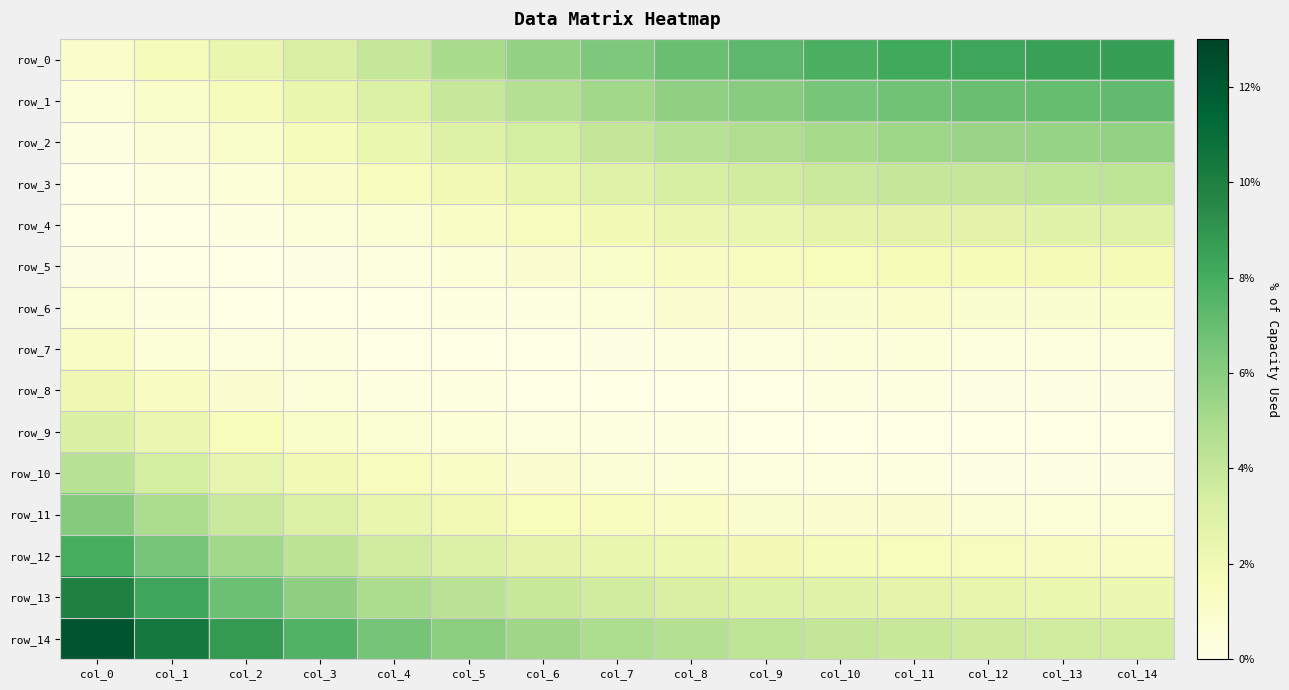

Reading left to right, list all the values displayed in this chart.

row_0: col_0=0.0	col_1=0.0	col_2=0.0	col_3=0.0	col_4=0.0	col_5=0.0	col_6=0.1	col_7=0.1	col_8=0.1	col_9=0.1	col_10=0.1	col_11=0.1	col_12=0.1	col_13=0.1	col_14=0.1
row_1: col_0=0.0	col_1=0.0	col_2=0.0	col_3=0.0	col_4=0.0	col_5=0.0	col_6=0.0	col_7=0.1	col_8=0.1	col_9=0.1	col_10=0.1	col_11=0.1	col_12=0.1	col_13=0.1	col_14=0.1
row_2: col_0=0.0	col_1=0.0	col_2=0.0	col_3=0.0	col_4=0.0	col_5=0.0	col_6=0.0	col_7=0.0	col_8=0.0	col_9=0.0	col_10=0.1	col_11=0.1	col_12=0.1	col_13=0.1	col_14=0.1
row_3: col_0=0.0	col_1=0.0	col_2=0.0	col_3=0.0	col_4=0.0	col_5=0.0	col_6=0.0	col_7=0.0	col_8=0.0	col_9=0.0	col_10=0.0	col_11=0.0	col_12=0.0	col_13=0.0	col_14=0.0
row_4: col_0=0.0	col_1=0.0	col_2=0.0	col_3=0.0	col_4=0.0	col_5=0.0	col_6=0.0	col_7=0.0	col_8=0.0	col_9=0.0	col_10=0.0	col_11=0.0	col_12=0.0	col_13=0.0	col_14=0.0
row_5: col_0=0.0	col_1=0.0	col_2=0.0	col_3=0.0	col_4=0.0	col_5=0.0	col_6=0.0	col_7=0.0	col_8=0.0	col_9=0.0	col_10=0.0	col_11=0.0	col_12=0.0	col_13=0.0	col_14=0.0
row_6: col_0=0.0	col_1=0.0	col_2=0.0	col_3=0.0	col_4=0.0	col_5=0.0	col_6=0.0	col_7=0.0	col_8=0.0	col_9=0.0	col_10=0.0	col_11=0.0	col_12=0.0	col_13=0.0	col_14=0.0
row_7: col_0=0.0	col_1=0.0	col_2=0.0	col_3=0.0	col_4=0.0	col_5=0.0	col_6=0.0	col_7=0.0	col_8=0.0	col_9=0.0	col_10=0.0	col_11=0.0	col_12=0.0	col_13=0.0	col_14=0.0
row_8: col_0=0.0	col_1=0.0	col_2=0.0	col_3=0.0	col_4=0.0	col_5=0.0	col_6=0.0	col_7=0.0	col_8=0.0	col_9=0.0	col_10=0.0	col_11=0.0	col_12=0.0	col_13=0.0	col_14=0.0
row_9: col_0=0.0	col_1=0.0	col_2=0.0	col_3=0.0	col_4=0.0	col_5=0.0	col_6=0.0	col_7=0.0	col_8=0.0	col_9=0.0	col_10=0.0	col_11=0.0	col_12=0.0	col_13=0.0	col_14=0.0
row_10: col_0=0.0	col_1=0.0	col_2=0.0	col_3=0.0	col_4=0.0	col_5=0.0	col_6=0.0	col_7=0.0	col_8=0.0	col_9=0.0	col_10=0.0	col_11=0.0	col_12=0.0	col_13=0.0	col_14=0.0
row_11: col_0=0.1	col_1=0.0	col_2=0.0	col_3=0.0	col_4=0.0	col_5=0.0	col_6=0.0	col_7=0.0	col_8=0.0	col_9=0.0	col_10=0.0	col_11=0.0	col_12=0.0	col_13=0.0	col_14=0.0
row_12: col_0=0.1	col_1=0.1	col_2=0.1	col_3=0.0	col_4=0.0	col_5=0.0	col_6=0.0	col_7=0.0	col_8=0.0	col_9=0.0	col_10=0.0	col_11=0.0	col_12=0.0	col_13=0.0	col_14=0.0
row_13: col_0=0.1	col_1=0.1	col_2=0.1	col_3=0.1	col_4=0.0	col_5=0.0	col_6=0.0	col_7=0.0	col_8=0.0	col_9=0.0	col_10=0.0	col_11=0.0	col_12=0.0	col_13=0.0	col_14=0.0
row_14: col_0=0.1	col_1=0.1	col_2=0.1	col_3=0.1	col_4=0.1	col_5=0.1	col_6=0.1	col_7=0.0	col_8=0.0	col_9=0.0	col_10=0.0	col_11=0.0	col_12=0.0	col_13=0.0	col_14=0.0